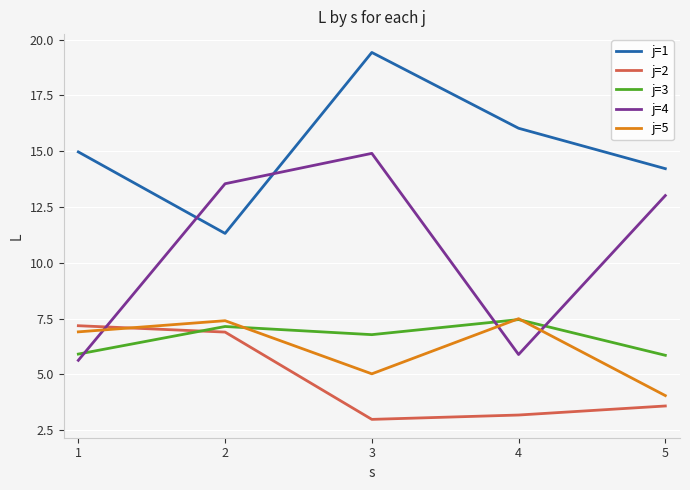

What is the total value across all series at 1?

40.6